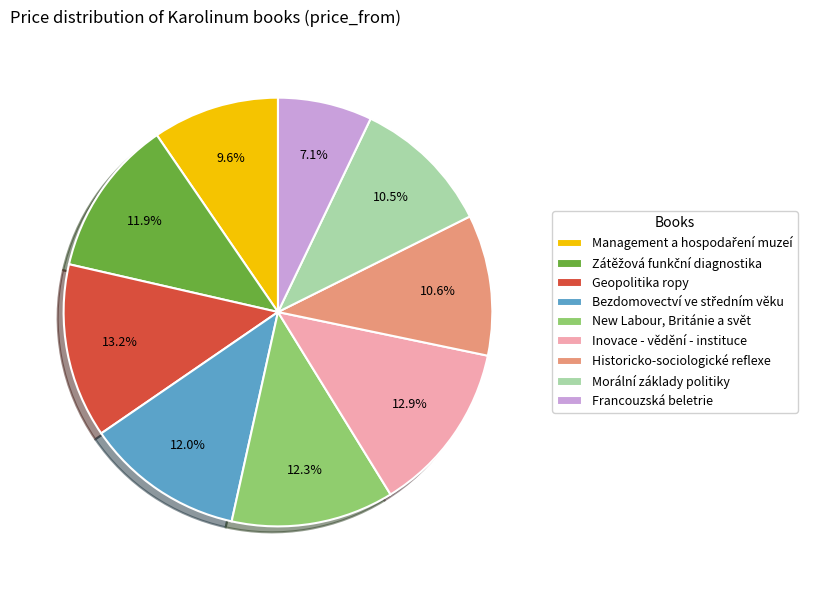

Between Historicko-sociologické reflexe and New Labour, Británie a svět, which is larger?

New Labour, Británie a svět